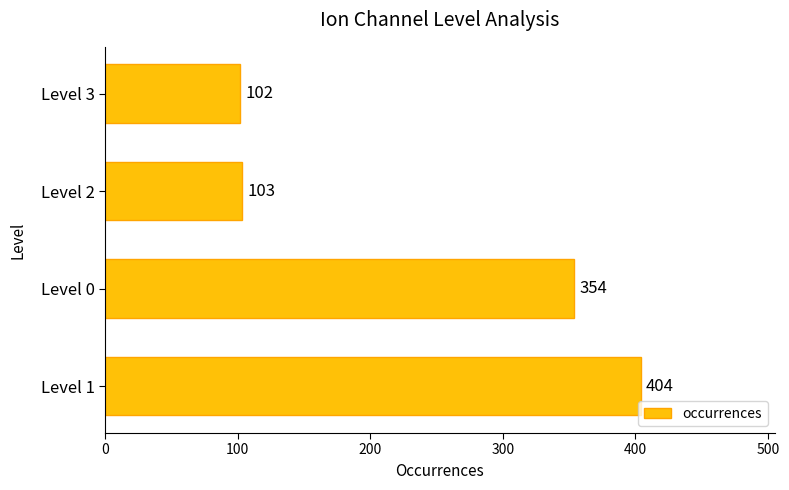

Does the chart contain any negative values?

No